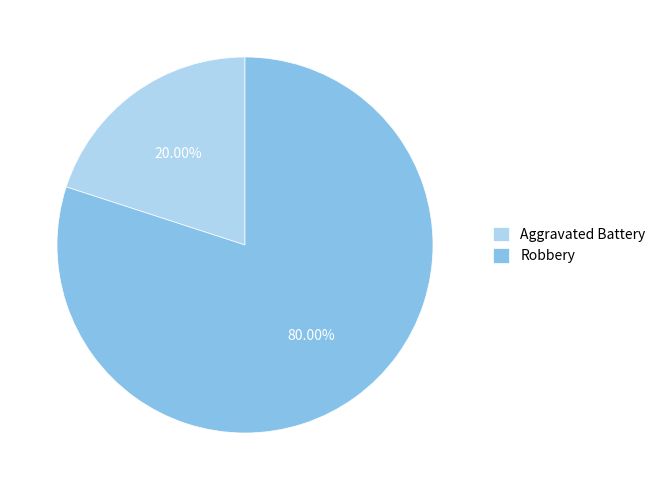

Does any single category account for the majority?

Yes